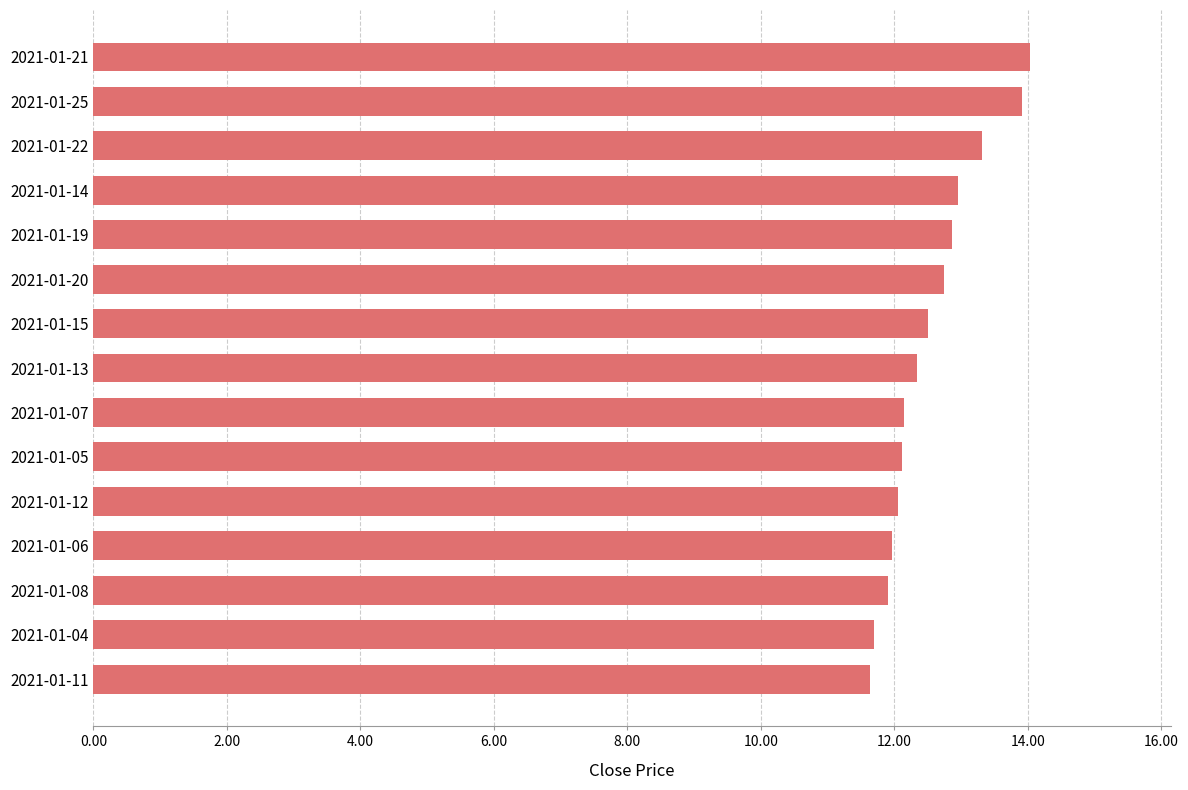

What is the ratio of the value at 2021-01-21 to the value at 2021-01-13?

1.1